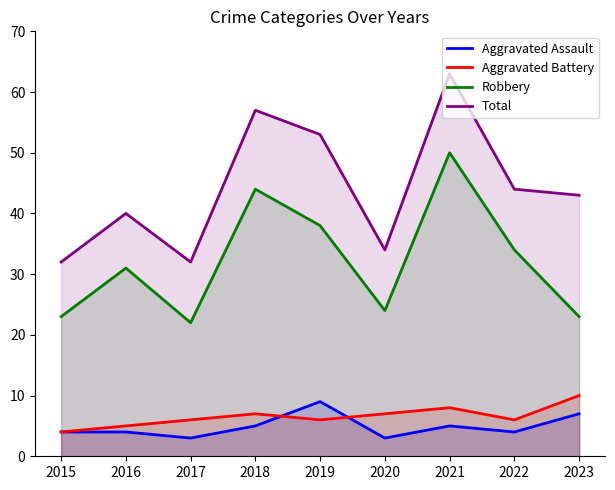

What are all the series names shown in the legend?

Aggravated Assault, Aggravated Battery, Robbery, Total